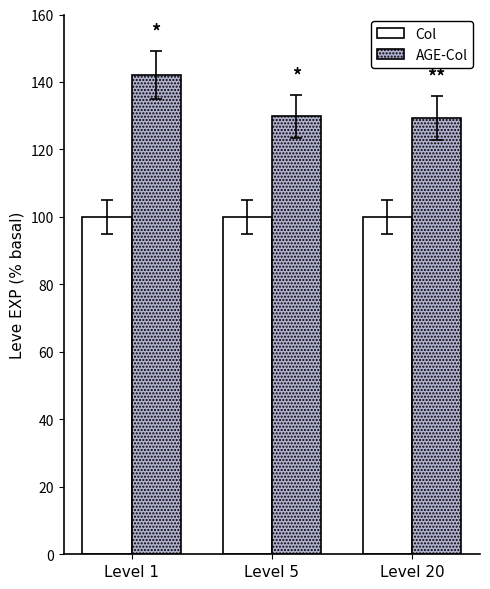

What is the greatest value displayed?

142.1